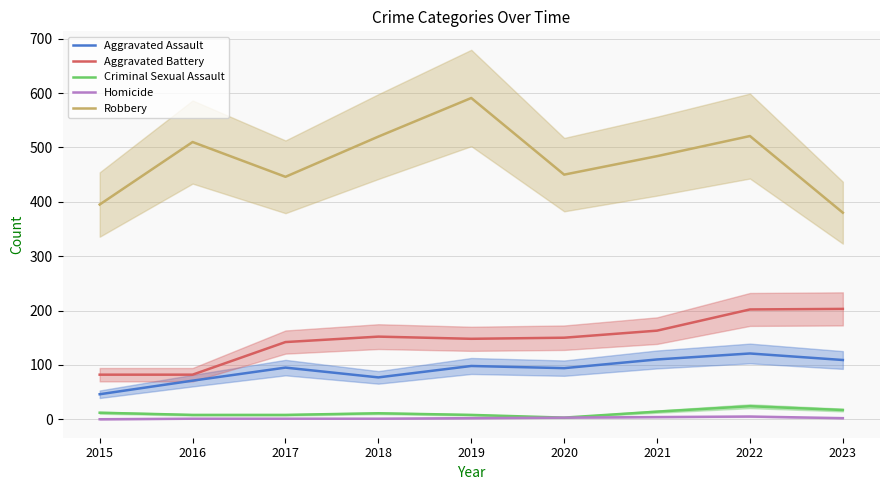

Where does the Robbery series first go above 484?

2016